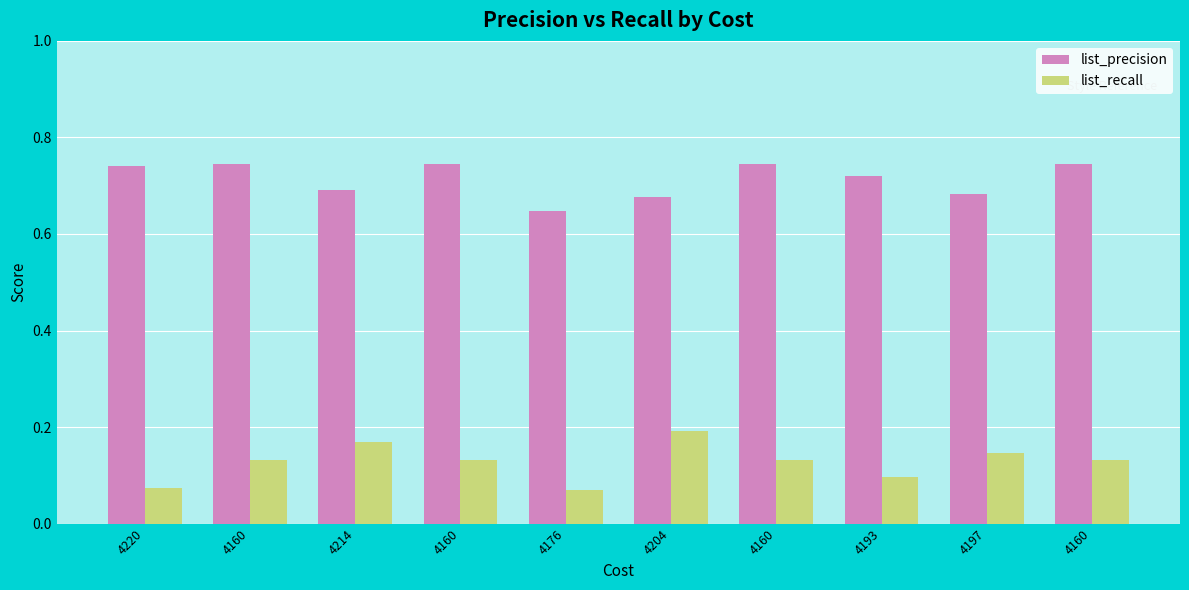

What is the difference between the highest and lowest values at 4160?

0.6